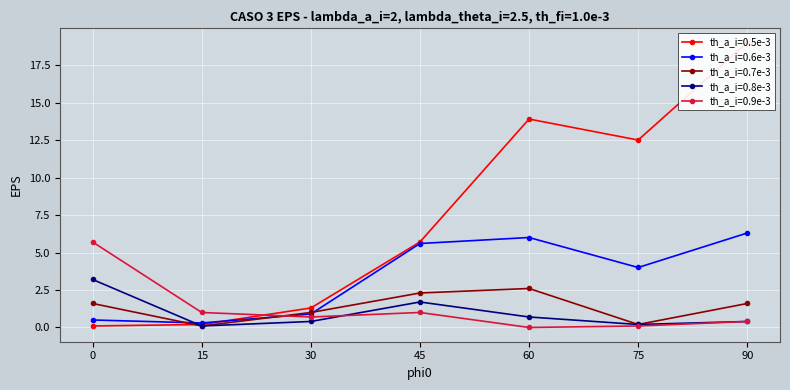

What is the total value across all series at 60?

23.2